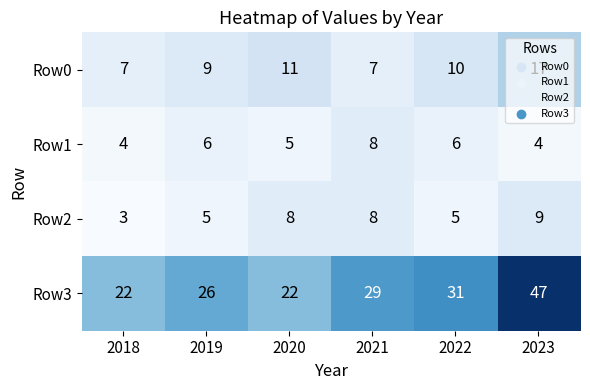

How many categories are shown in the chart?

6